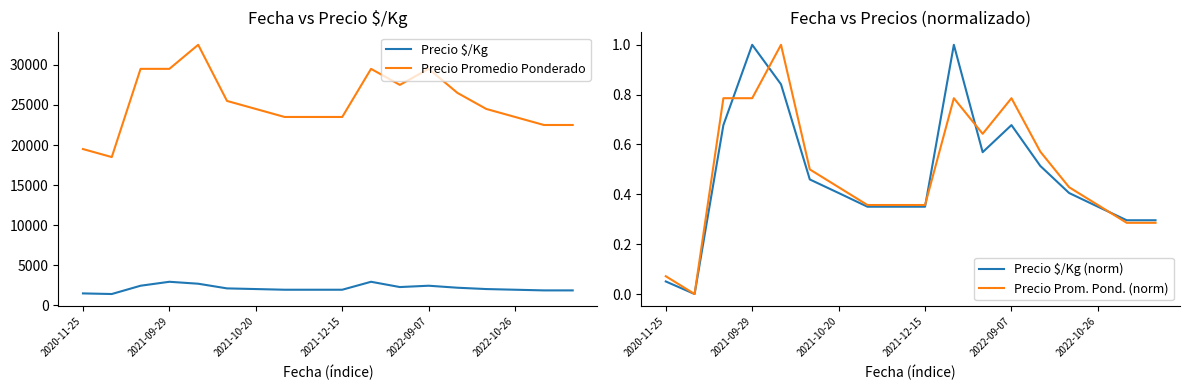

The Precio Prom. Pond. (norm) series shows 0.3 at 16. True or false?

True